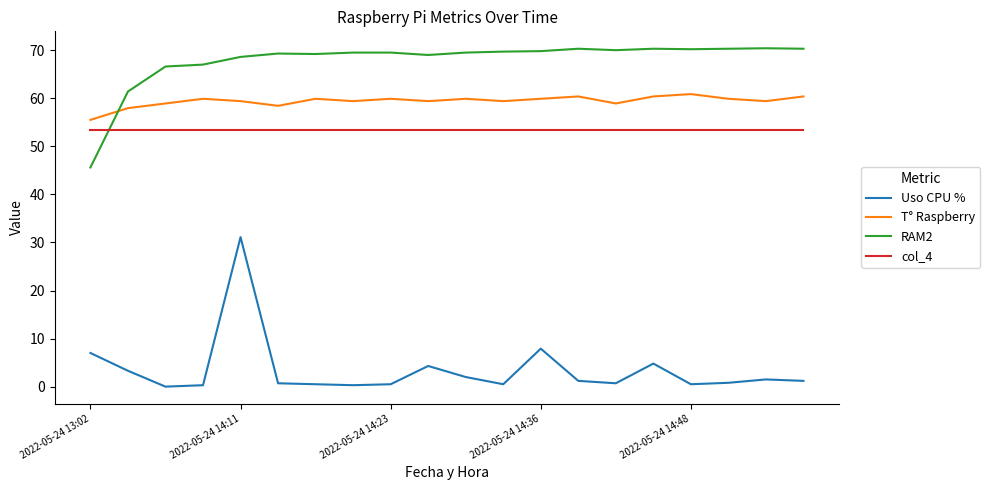

What is the sum of all Uso CPU % values?

69.1